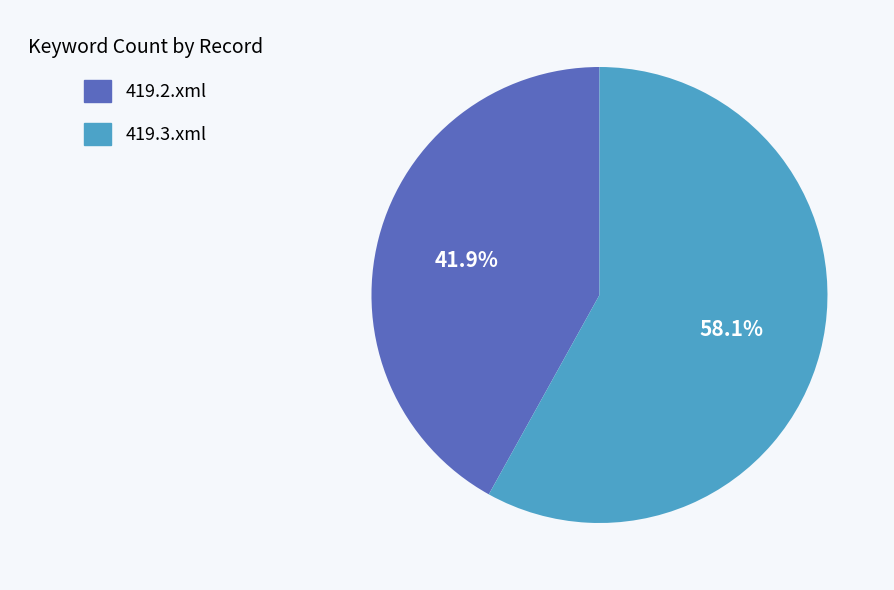

Do 419.2.xml and 419.3.xml together represent more than half of the pie?

Yes